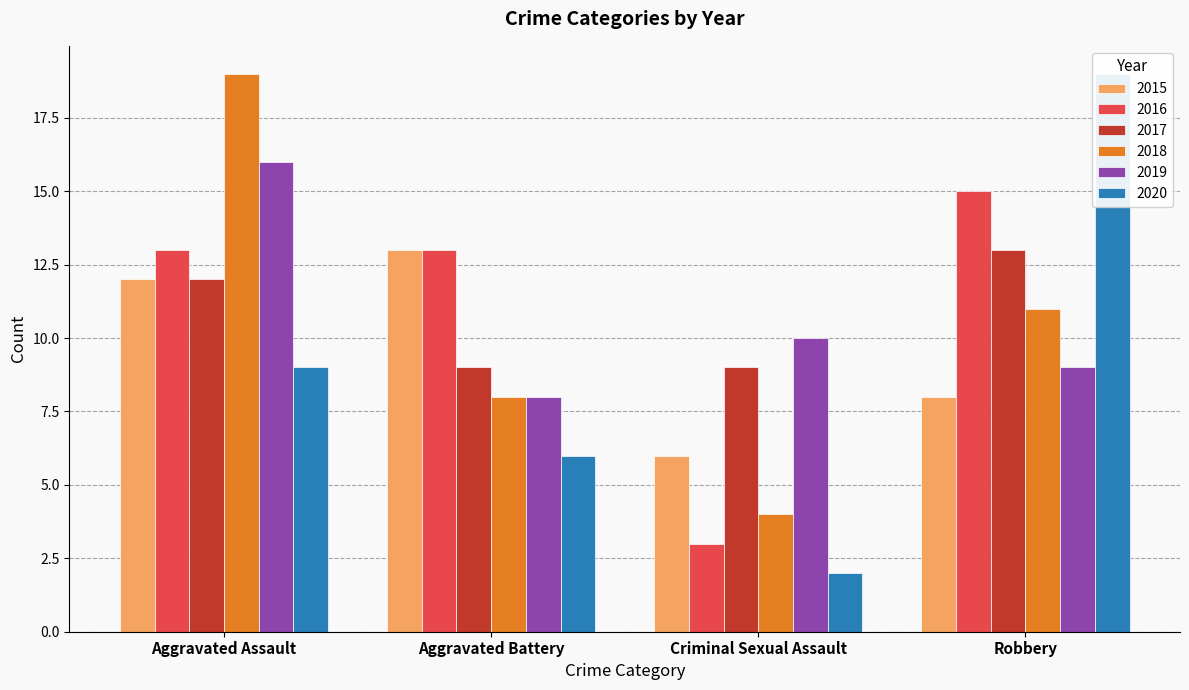

What are all the series names shown in the legend?

2015, 2016, 2017, 2018, 2019, 2020